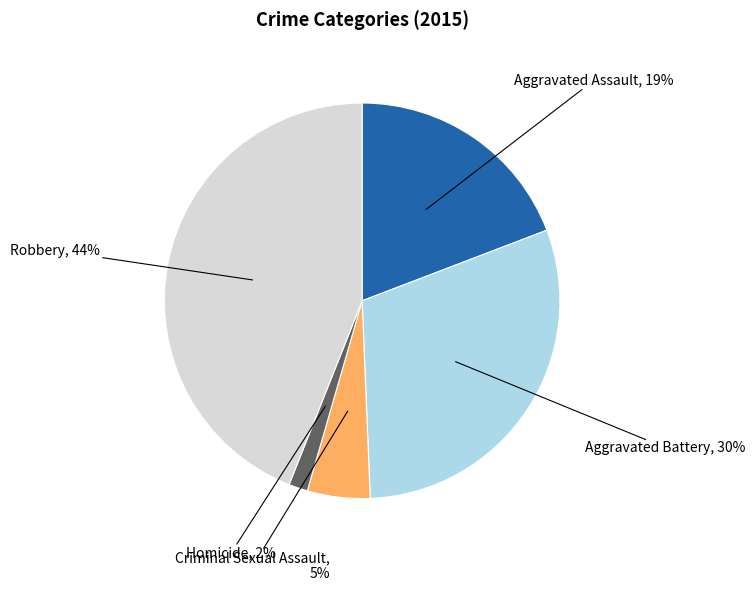

Is there any slice that represents more than half of the pie?

No